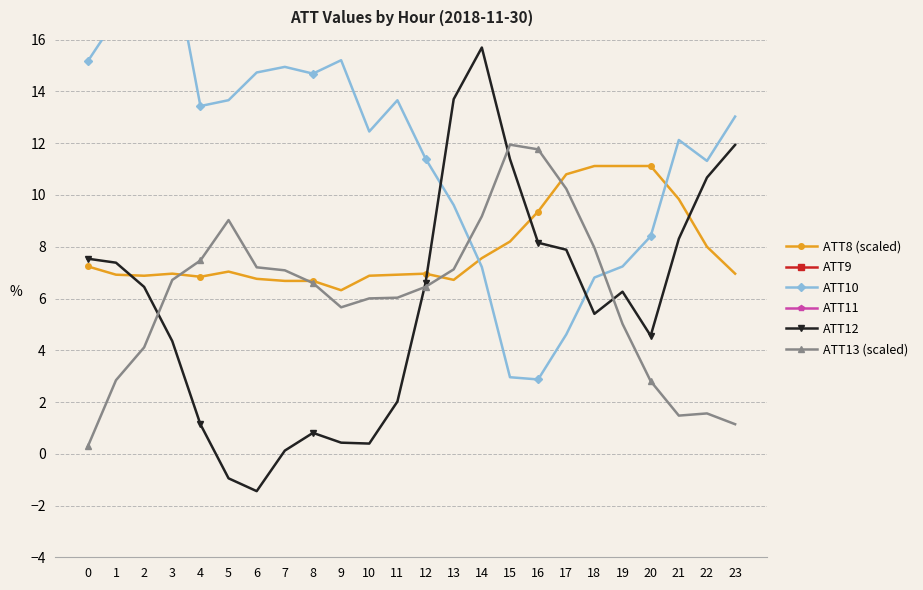

What is the difference between the maximum and second lowest values in the ATT10 series?

16.2